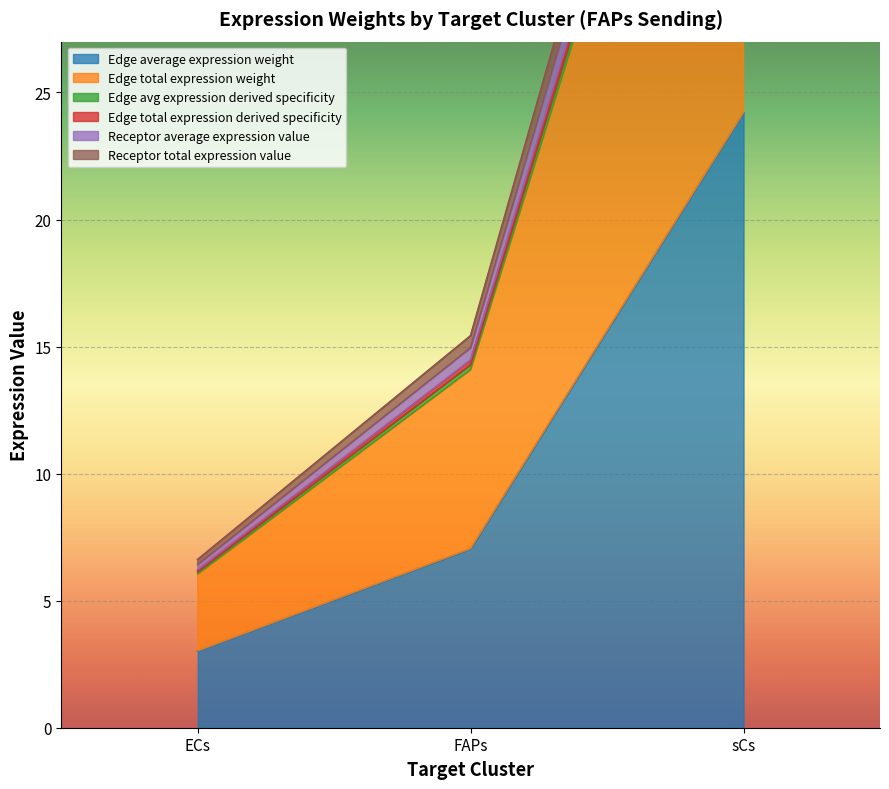

How many values in the Edge average expression weight series are below 7?

1